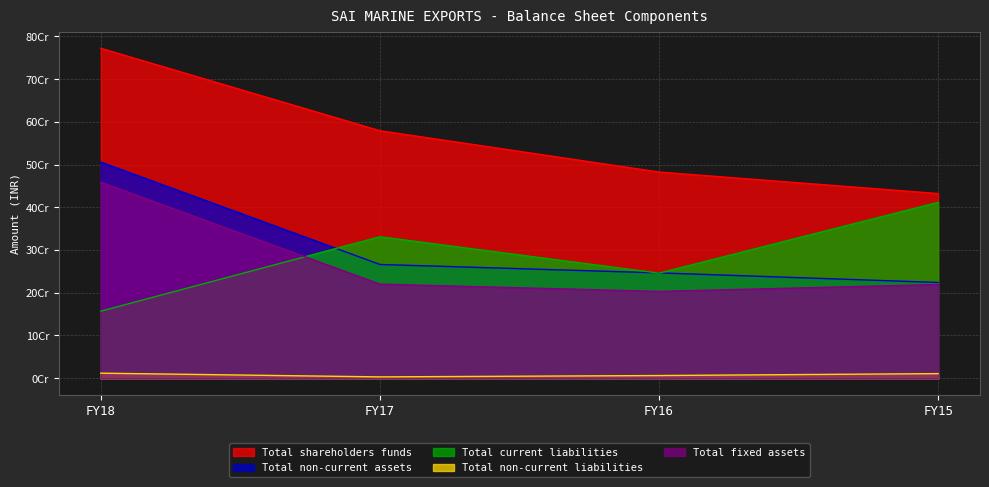

Reading left to right, extract all data points from this chart.

Total shareholders funds: FY18=772315967	FY17=579329361	FY16=482621746	FY15=432251494
Total non-current assets: FY18=505935705	FY17=266195836	FY16=246513979	FY15=224096059
Total current liabilities: FY18=156965484	FY17=331097647	FY16=245908380	FY15=411580147
Total non-current liabilities: FY18=11761646	FY17=3070480	FY16=6234392	FY15=10711259
Total fixed assets: FY18=458847358	FY17=220204005	FY16=203206192	FY15=219310854